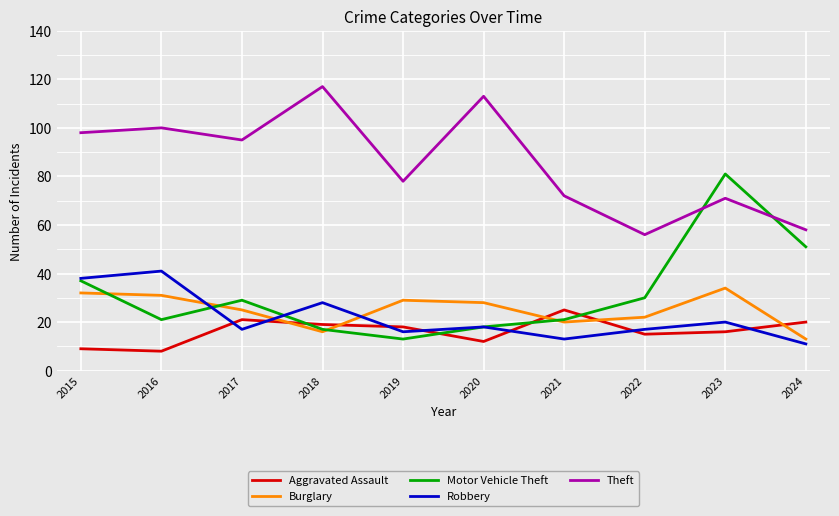

Reading left to right, what are all the values shown in this chart?

Aggravated Assault: 9	8	21	19	18	12	25	15	16	20
Burglary: 32	31	25	16	29	28	20	22	34	13
Motor Vehicle Theft: 37	21	29	17	13	18	21	30	81	51
Robbery: 38	41	17	28	16	18	13	17	20	11
Theft: 98	100	95	117	78	113	72	56	71	58